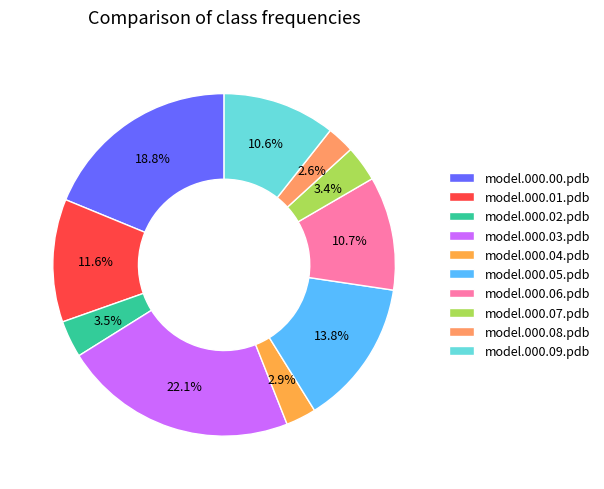

To the nearest percent, what is the difference between the model.000.00.pdb and model.000.05.pdb slice percentages?

5%